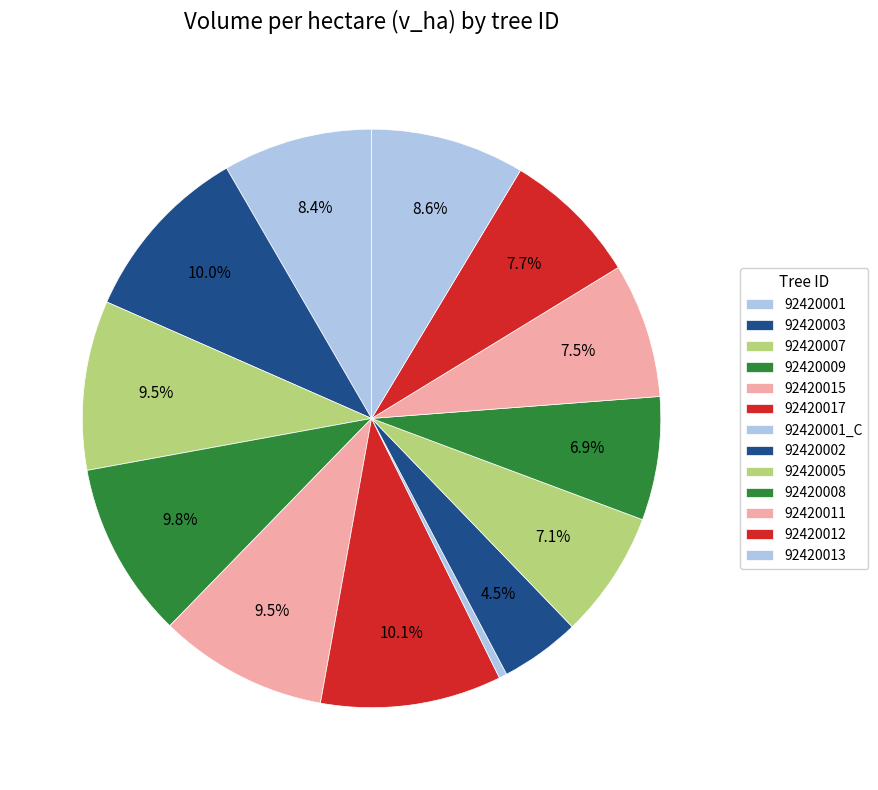

What is the change in value from 92420001_C to 92420012?

+9.1